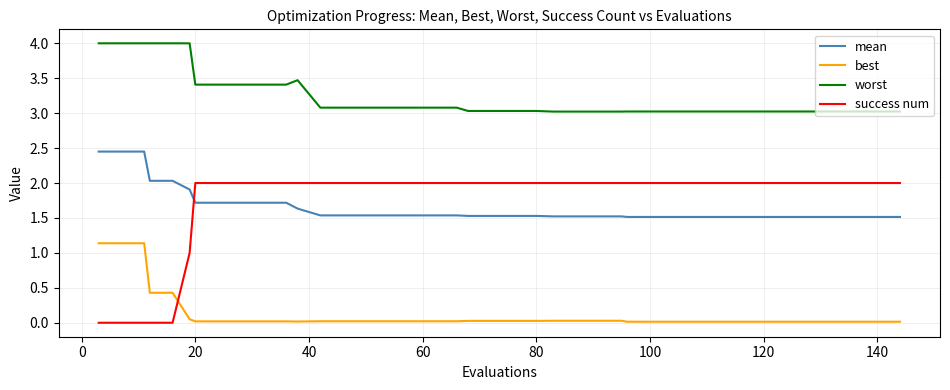

Which series has the widest spread of values?

success num